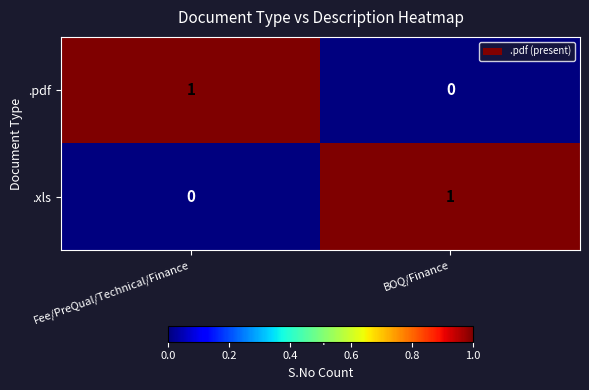

Rank the series at BOQ/Finance from highest to lowest value.

.xls, .pdf